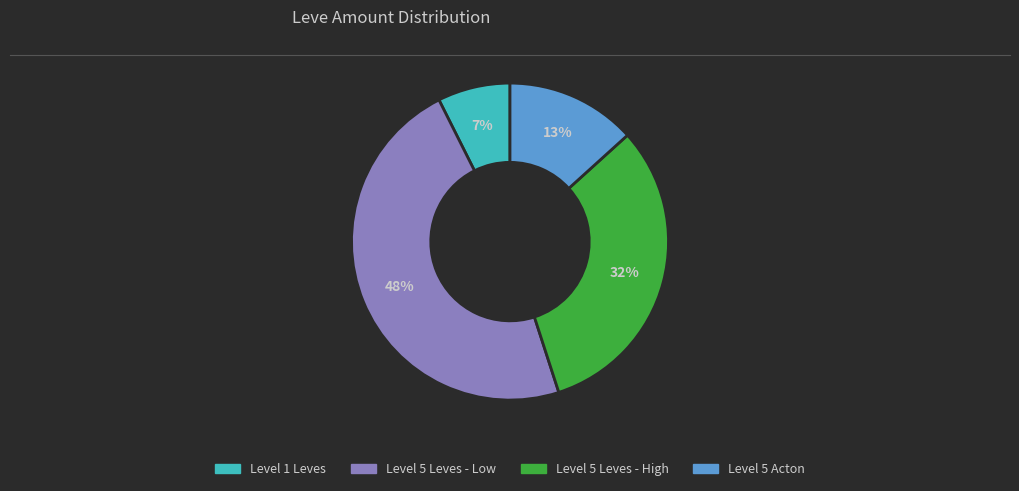

Is there a majority slice in this chart?

No